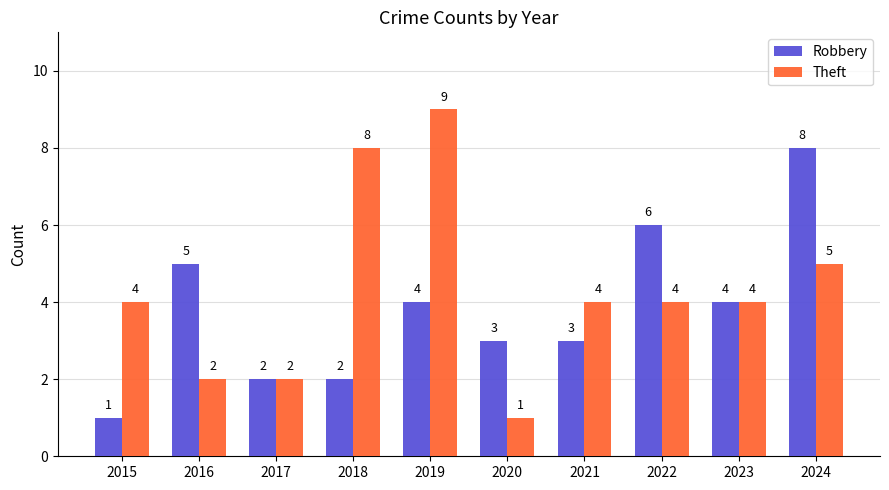

How many Robbery values are between 2 and 5?

7